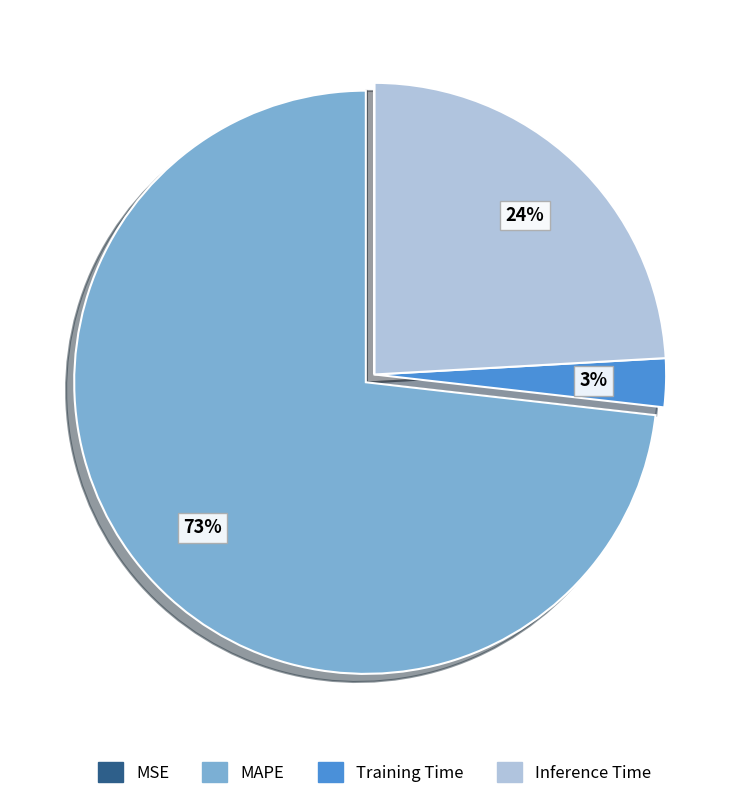

Is it true that Inference Time is 11% of the pie?

False